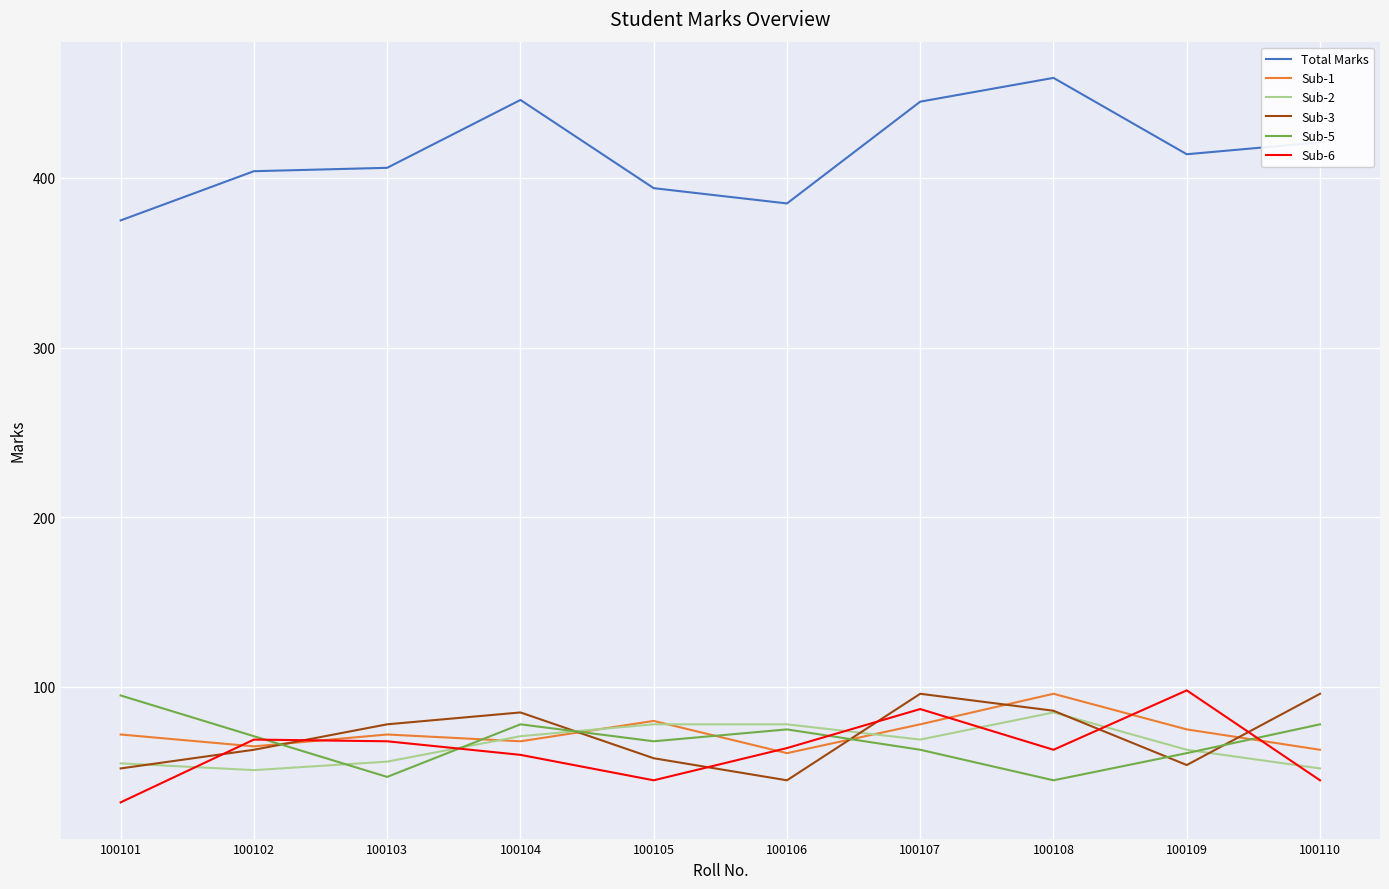

At which label does Sub-6 first exceed 64?

100102